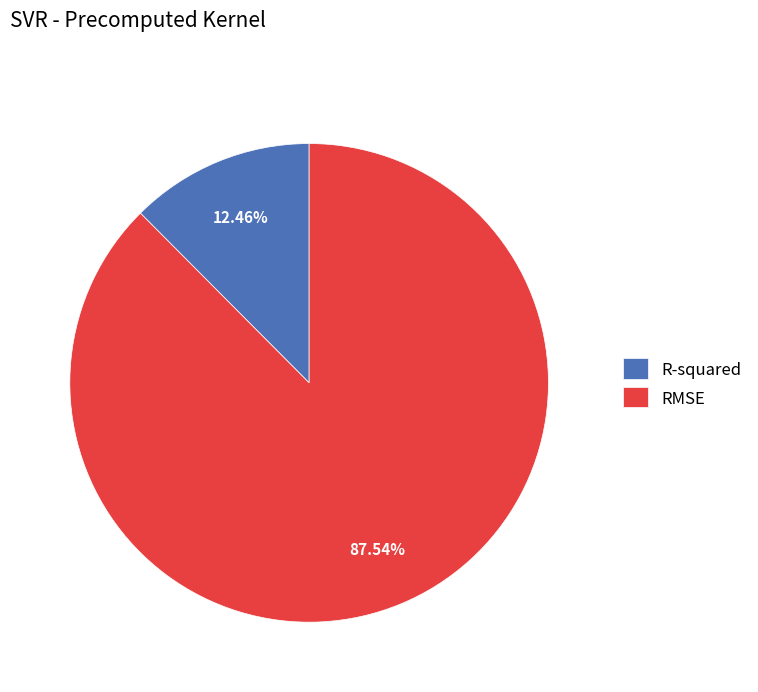

What percentage is NOT represented by RMSE?

12.5%